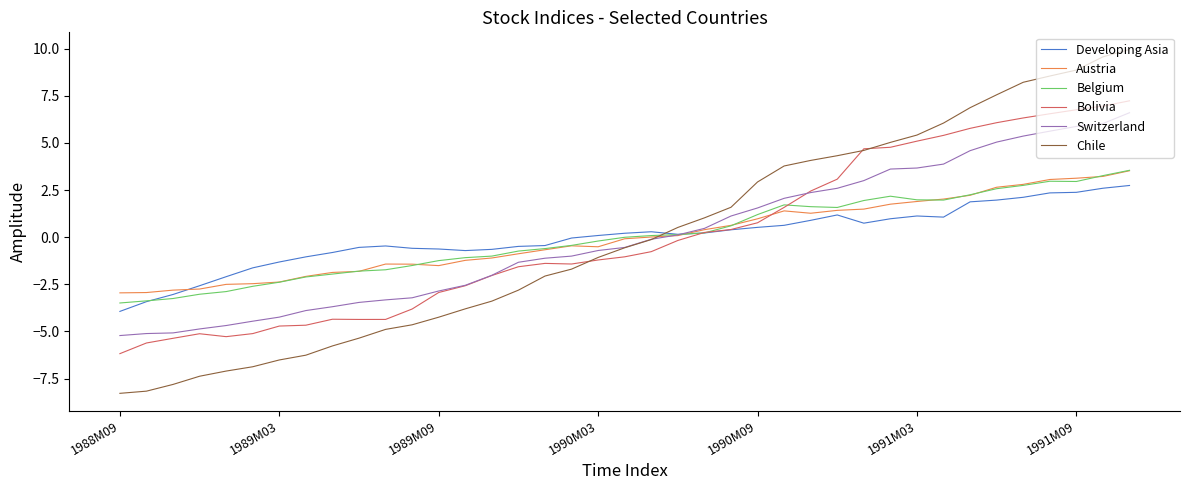

True or false: Bolivia and Belgium intersect in this chart.

True